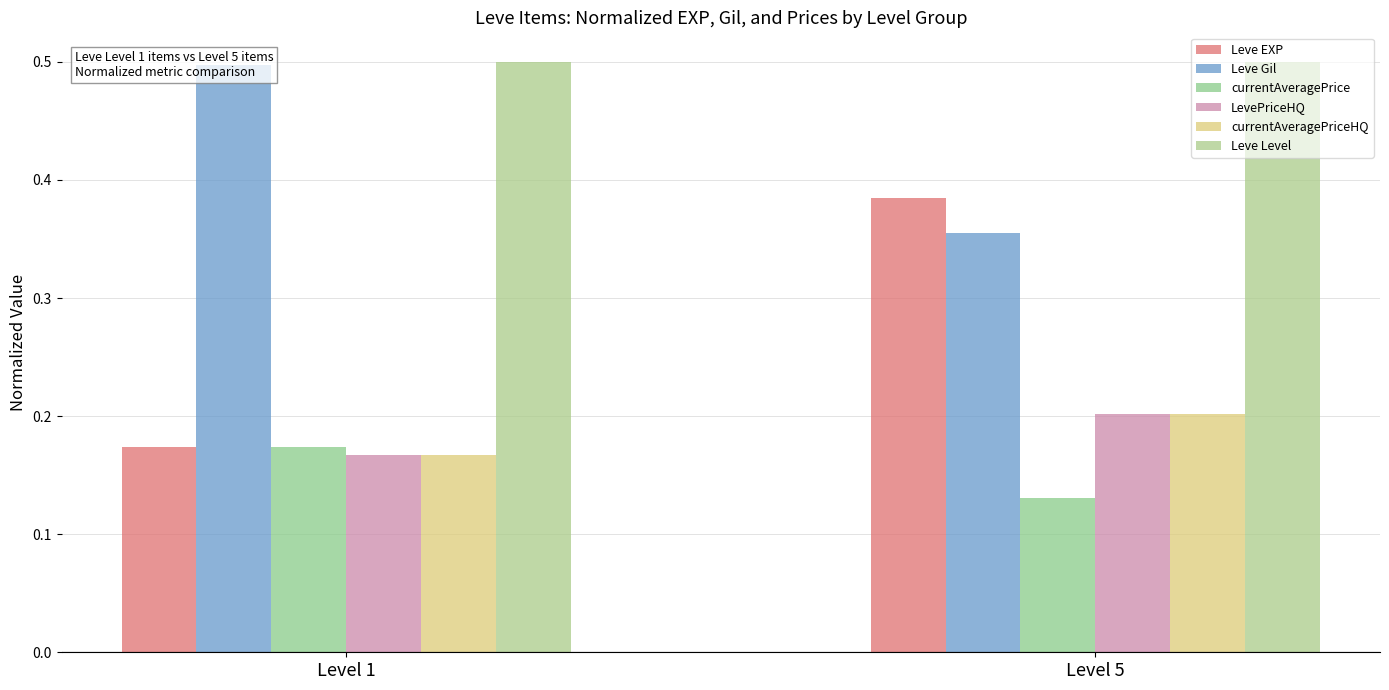

What is the difference between the Leve EXP values at Level 1 and Level 5?

0.2